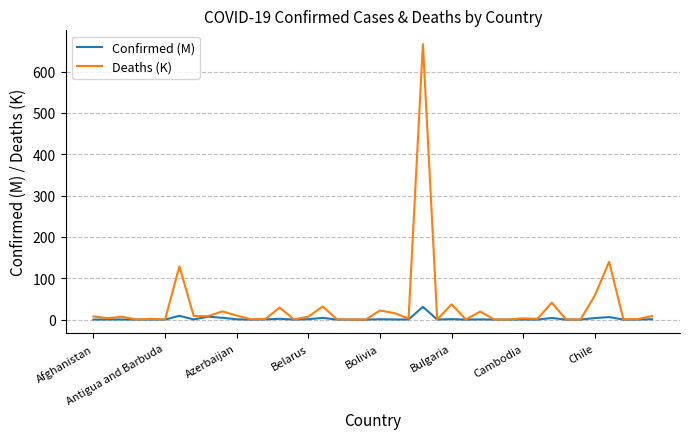

What is the highest value of the Deaths (K) series?

666.3